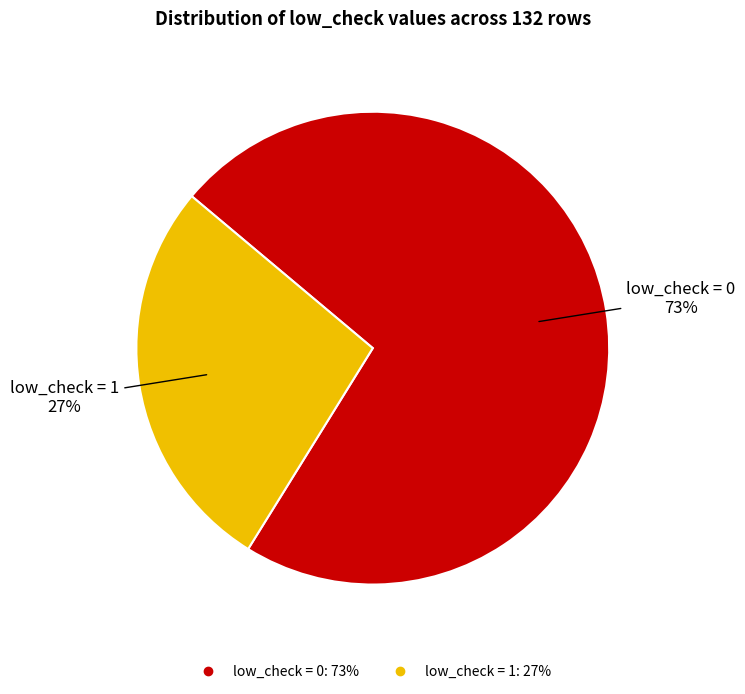

Is there any slice that represents more than half of the pie?

Yes